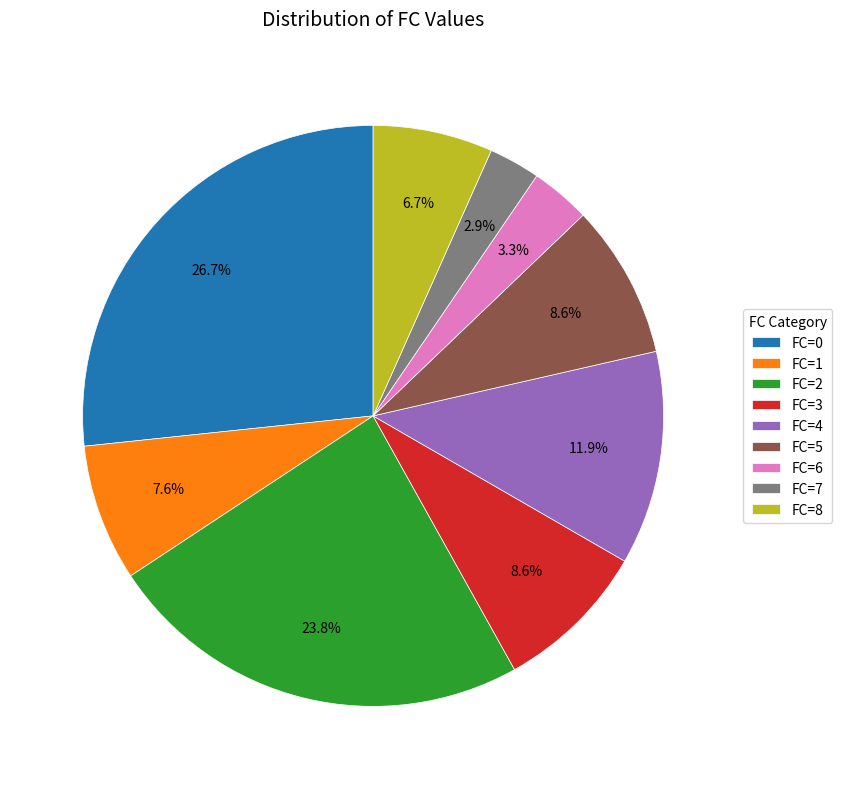

Combined, do FC=2 and FC=6 account for over 50%?

No